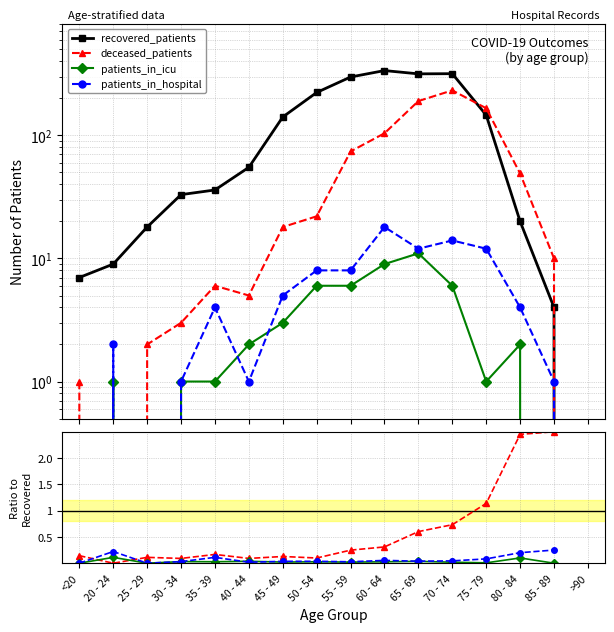

What are all the series names shown in the legend?

recovered_patients, deceased_patients, patients_in_icu, patients_in_hospital